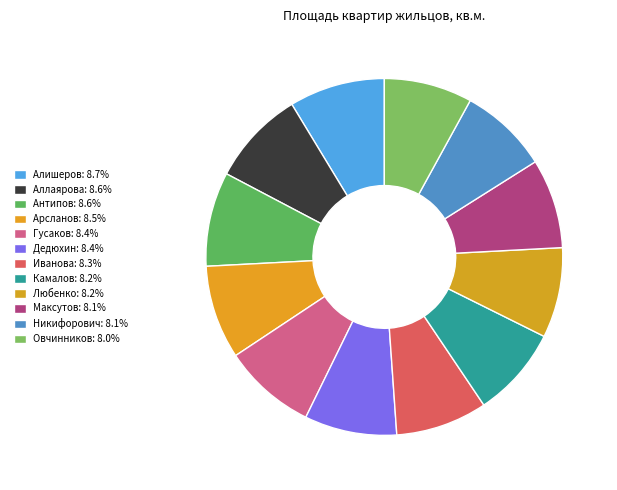

How many slices are in this pie chart?

12